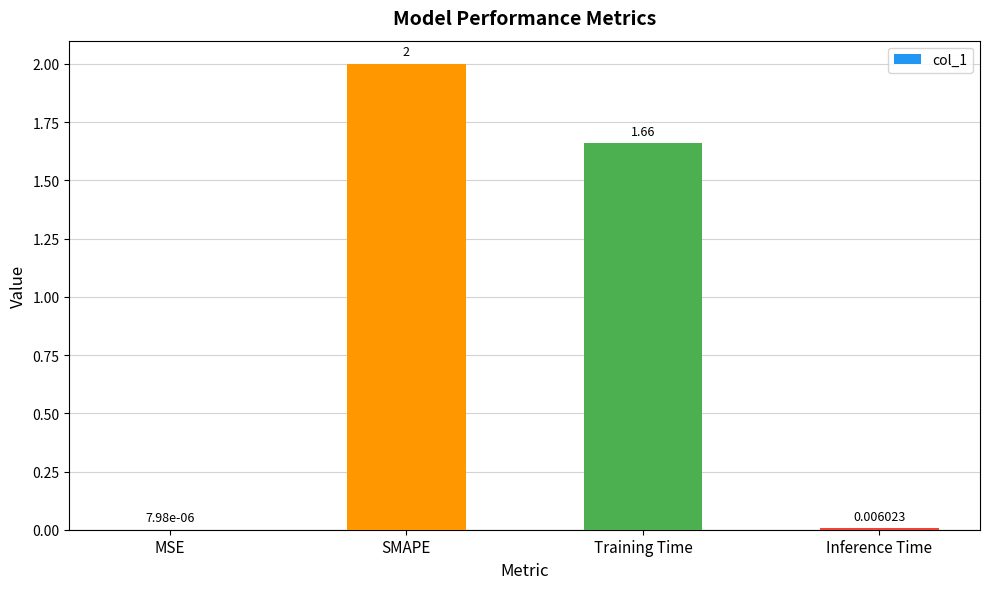

Approximately how many times larger is the value at Training Time compared to SMAPE?

0.8